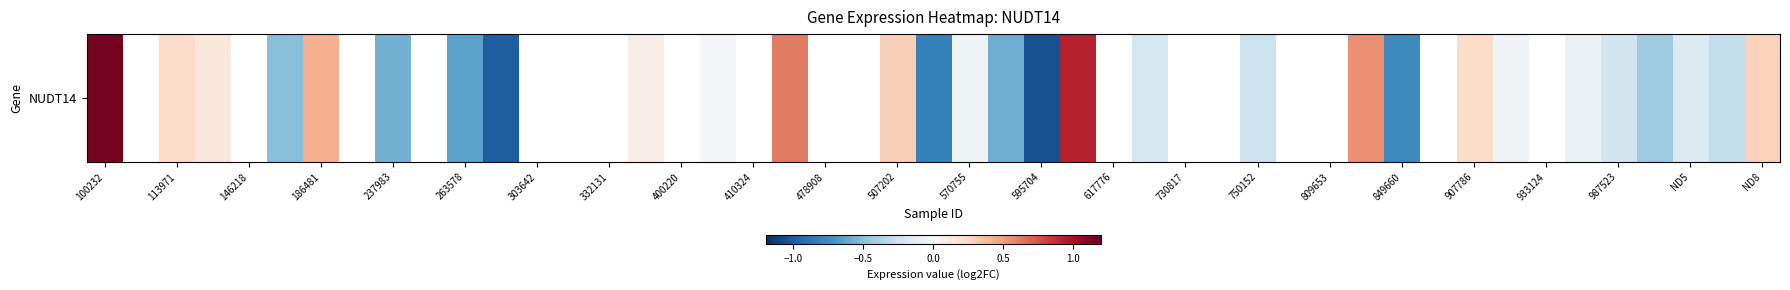

How many distinct data groups are displayed?

1